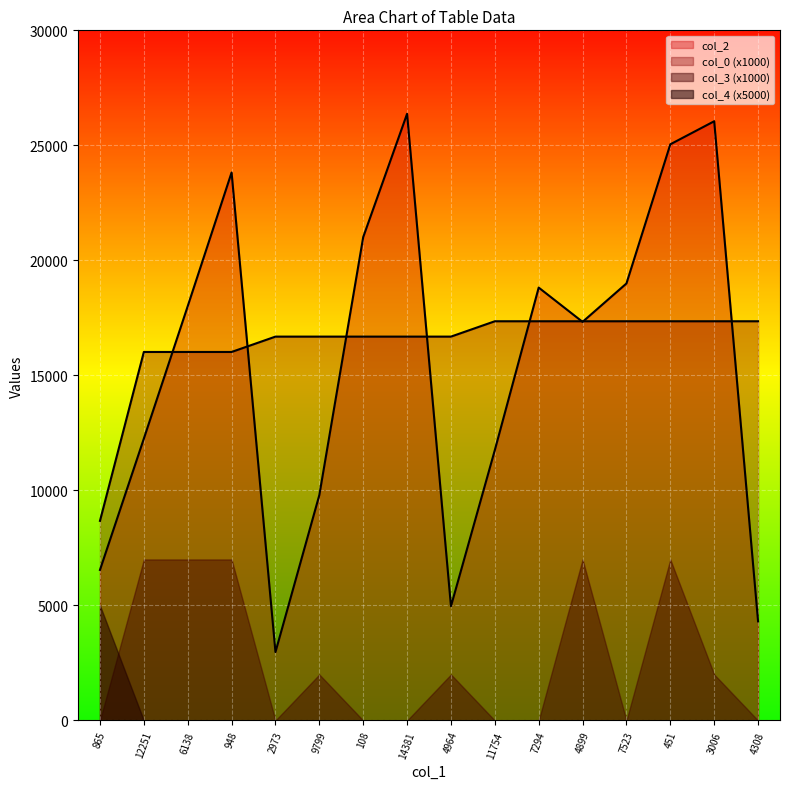

True or false: col_0 and col_2 cross at least once.

True